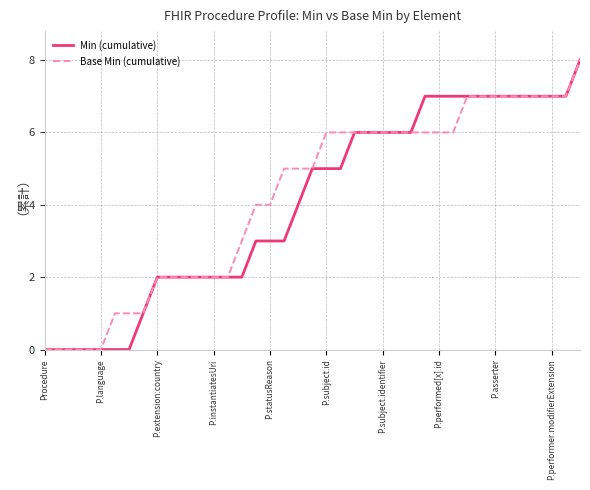

What is the highest value of the Min (cumulative) series?

8